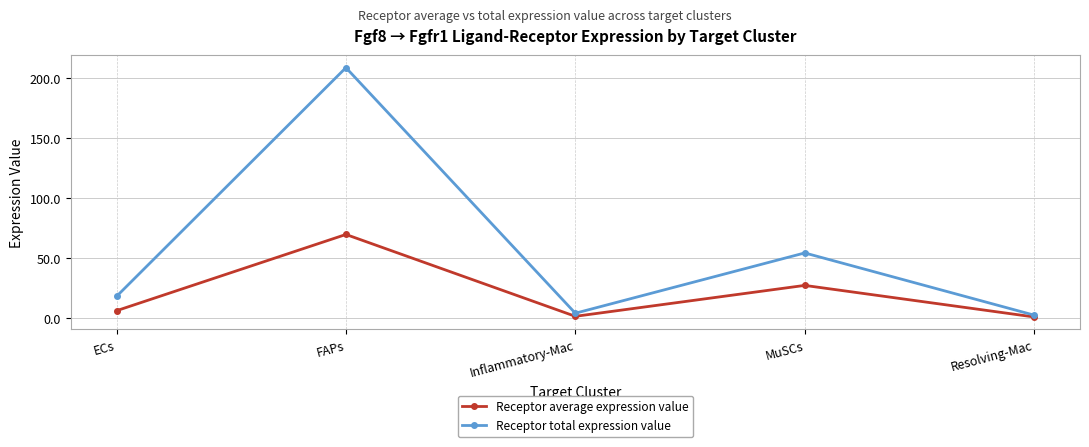

What position from the right is MuSCs?

2